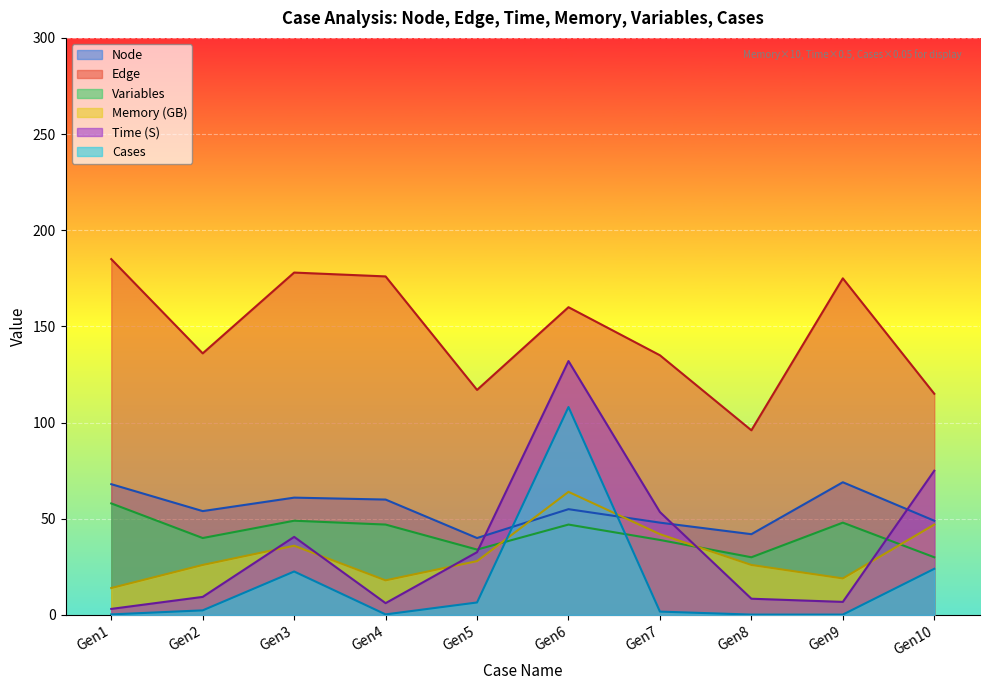

Reading left to right, transcribe all the data shown in this chart.

Node: 68.0	54.0	61.0	60.0	40.0	55.0	48.0	42.0	69.0	49.0
Edge: 185.0	136.0	178.0	176.0	117.0	160.0	135.0	96.0	175.0	115.0
Time (S): 3.2	9.4	40.6	6.2	32.6	132.0	53.5	8.4	6.8	75.0
Memory (GB): 14.0	26.0	36.0	18.0	28.0	64.0	42.0	26.0	19.0	47.0
Variables: 58.0	40.0	49.0	47.0	34.0	47.0	39.0	30.0	48.0	30.0
Cases: 0.3	2.4	22.6	0.3	6.5	108.1	1.8	0.2	0.2	24.0